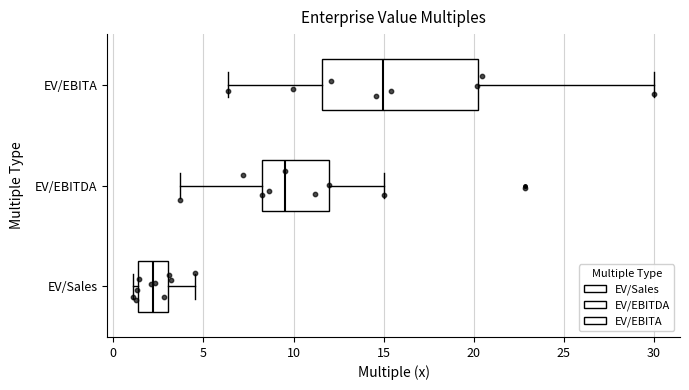

Where is the left edge of the box for EV/EBITA on the x-axis? The values are not printed on the chart, so give them approximately, as read against the axis.

11.5